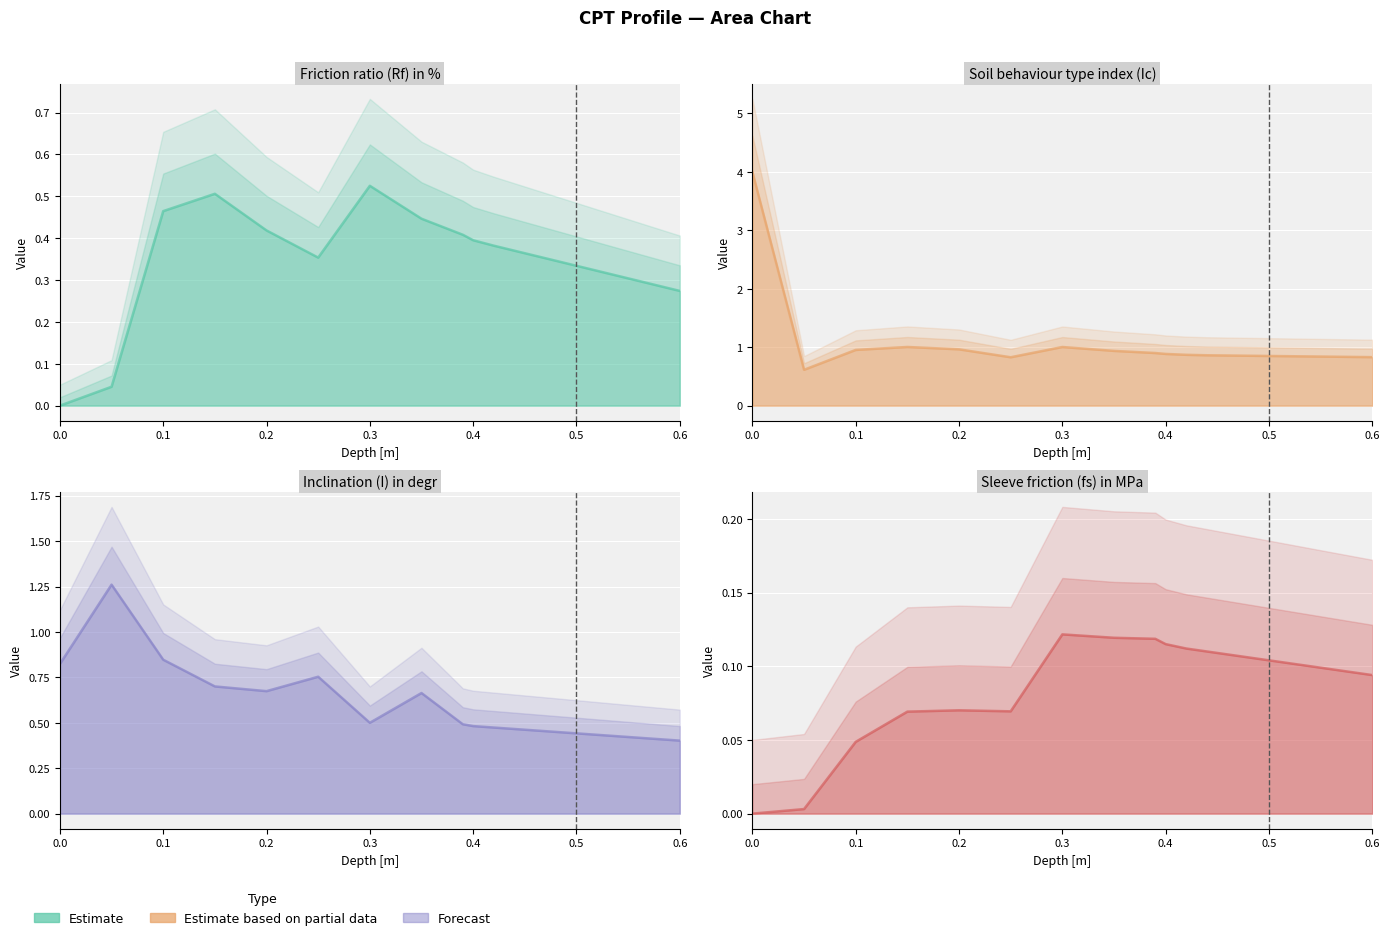

Rank the series by their maximum value, from lowest to highest.

Sleeve friction (fs) in MPa, Friction ratio (Rf) in %, Inclination (I) in degr, Soil behaviour type index (Ic)